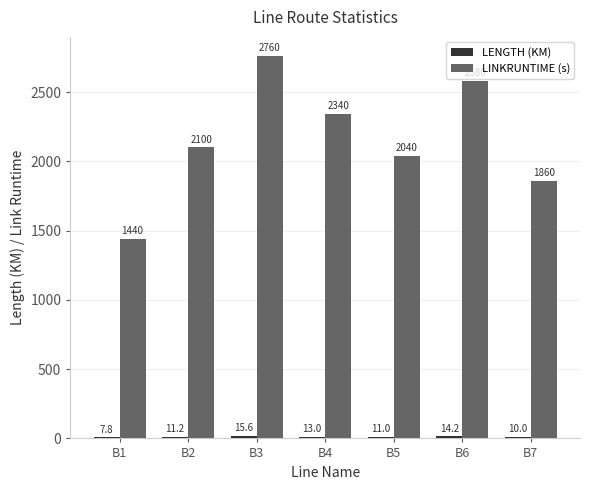

Does the chart contain stacked bars?

No